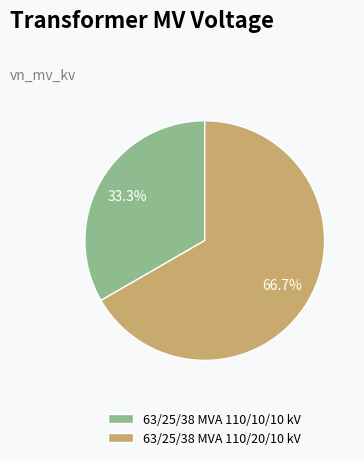

Combined, what portion of the pie is 63/25/38 MVA 110/10/10 kV and 63/25/38 MVA 110/20/10 kV?

100.0%